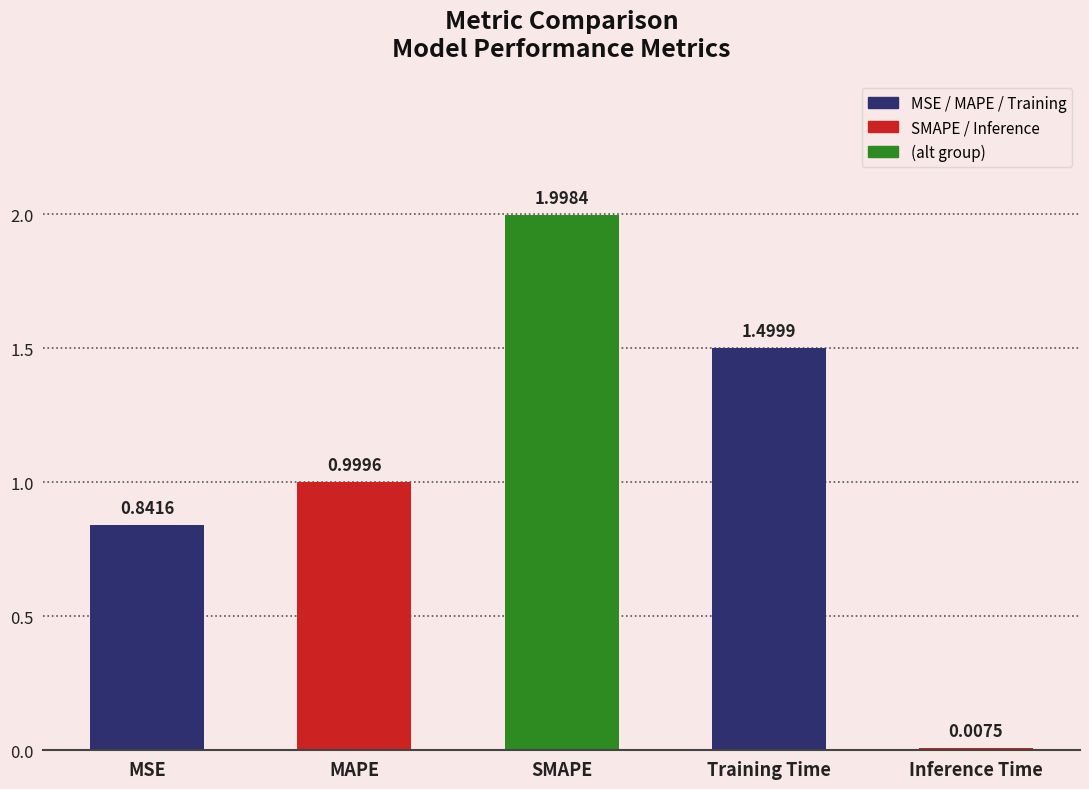

Which label corresponds to the largest value in the chart?

SMAPE